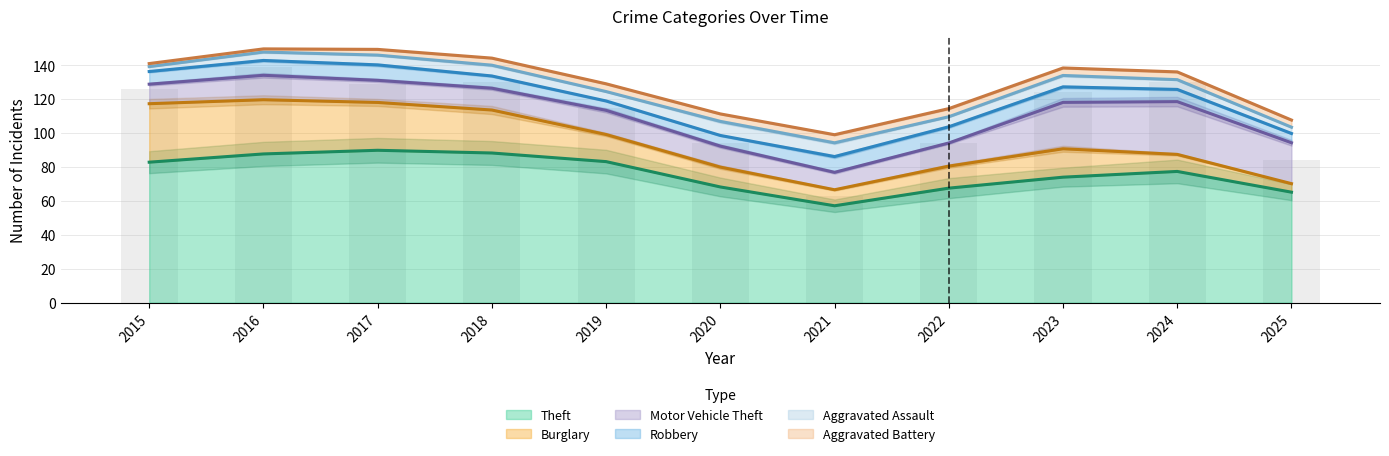

At which label does Theft reach its minimum?

2021